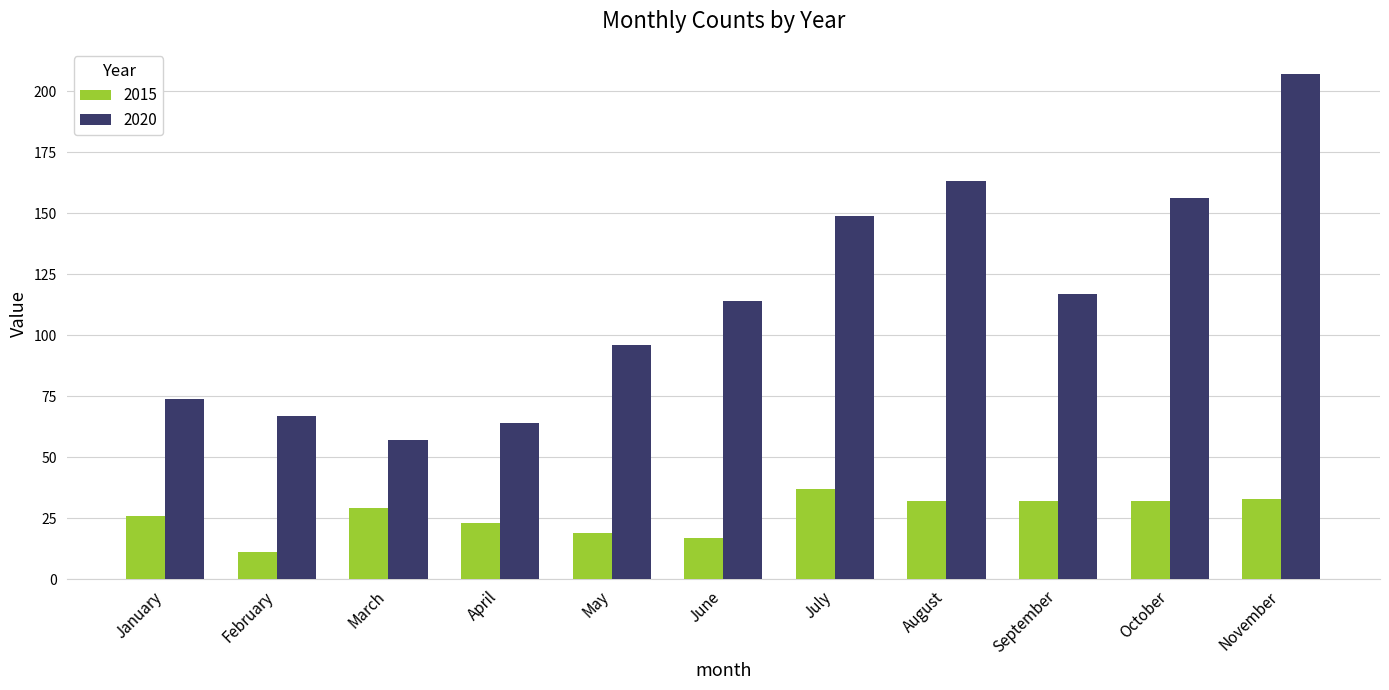

What is the sum of the 2020 values at February and June?

181